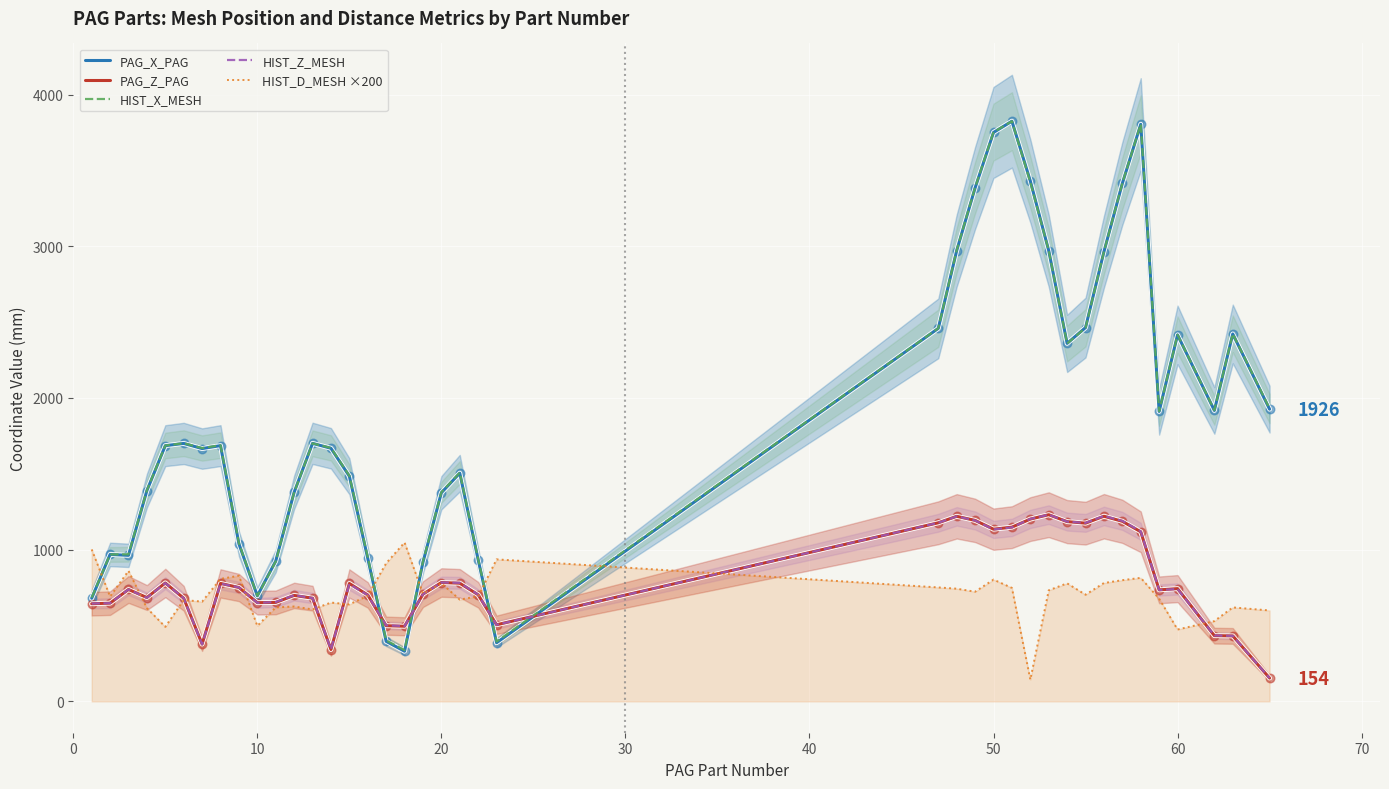

Which series has the largest total across all categories?

HIST_X_MESH